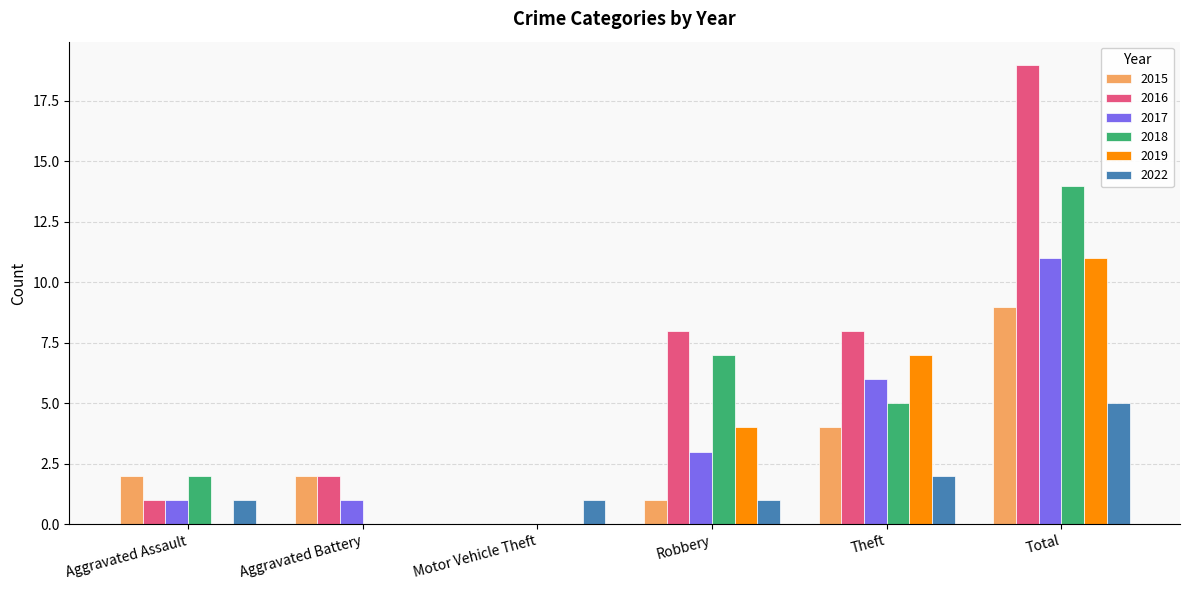

What is the sum of all 2015 values?

18